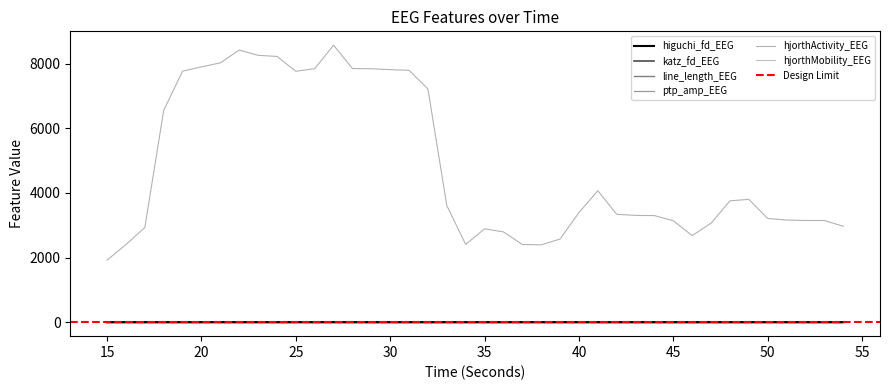

Where is the first local maximum for hjorthMobility_EEG?

25